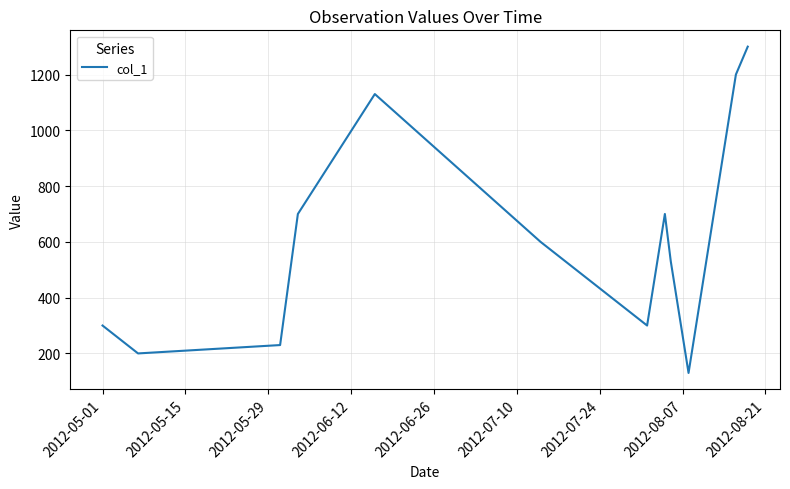

What is the minimum value shown in the chart?

130